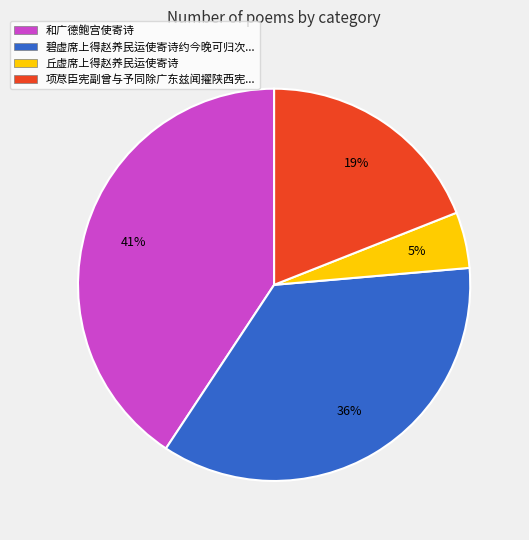

Is the sum of 项荩臣宪副曾与予同除广东兹闻擢陕西宪... and 碧虚席上得赵养民运使寄诗约今晚可归次... greater than half?

Yes